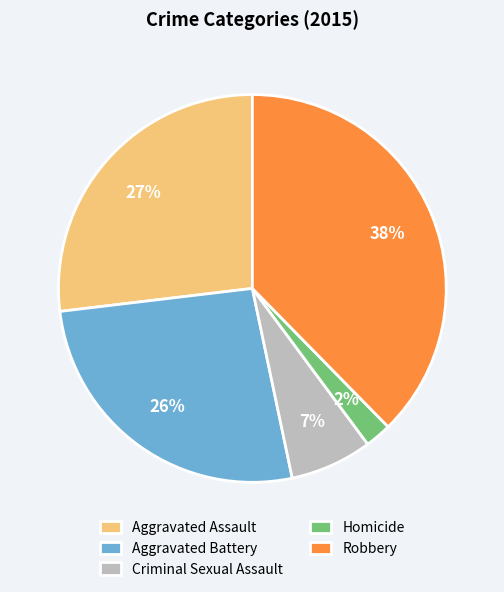

Which has a higher value, Homicide or Robbery?

Robbery